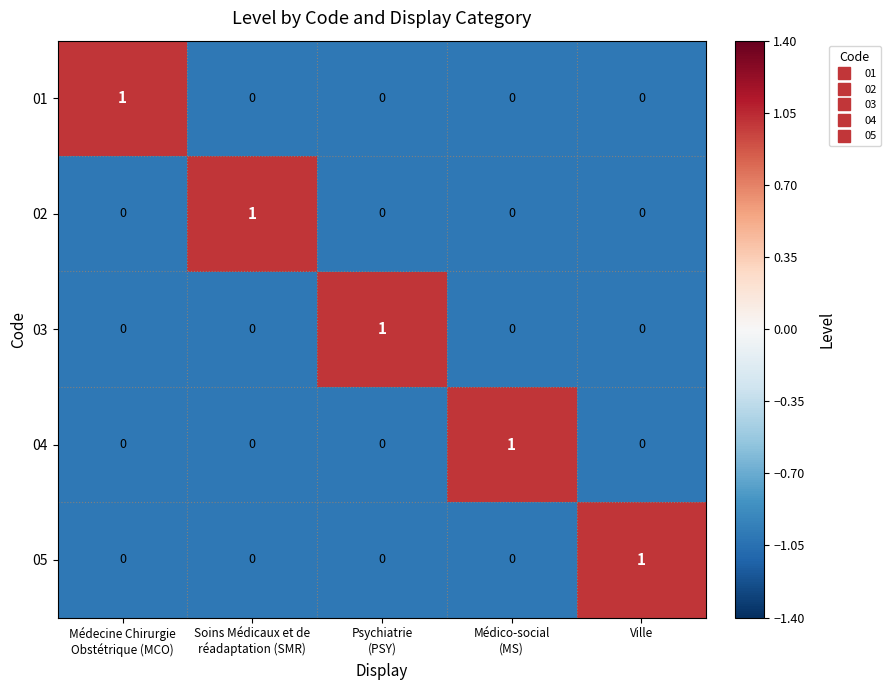

Count the number of data series in this chart.

5